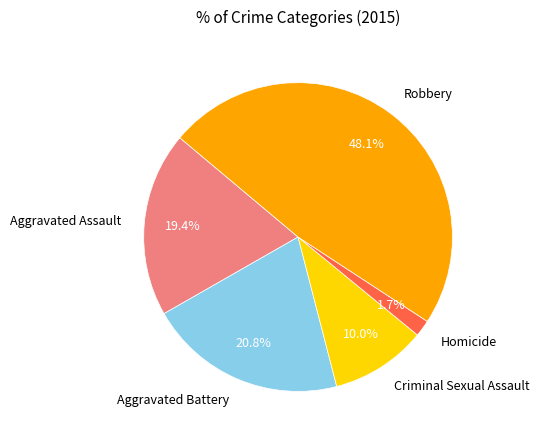

Is Homicide the majority of the pie?

No